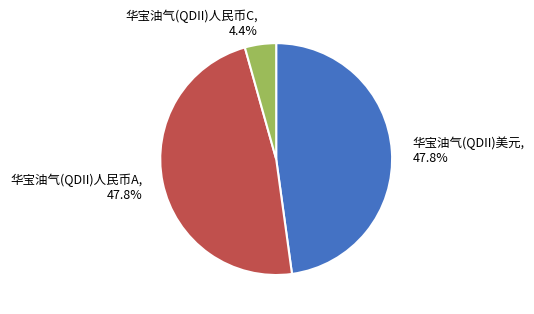

What portion of the pie excludes 华宝油气(QDII)美元?

52.2%